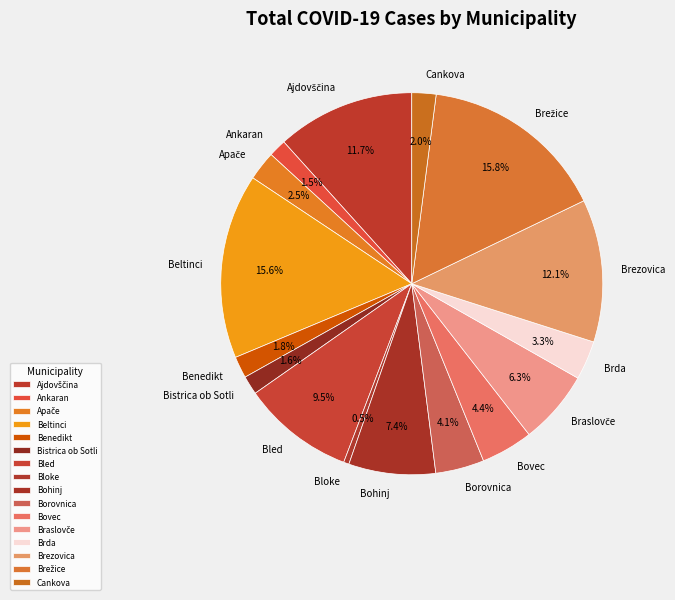

To the nearest percent, what is the average slice percentage?

6%